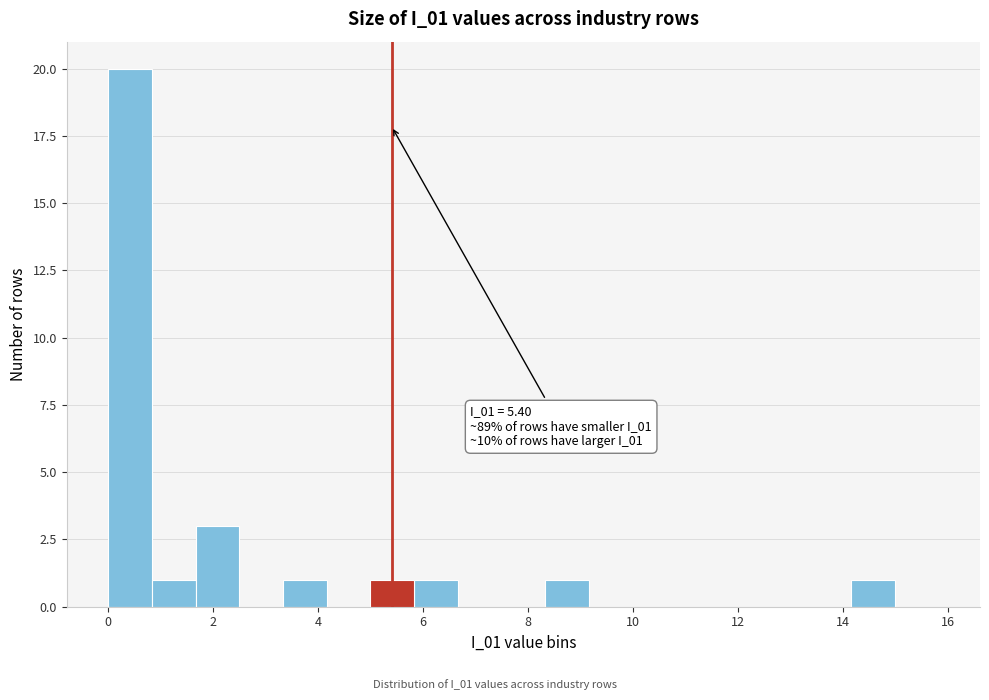

Which range on the x-axis has the tallest bar?

0.0 to 0.8